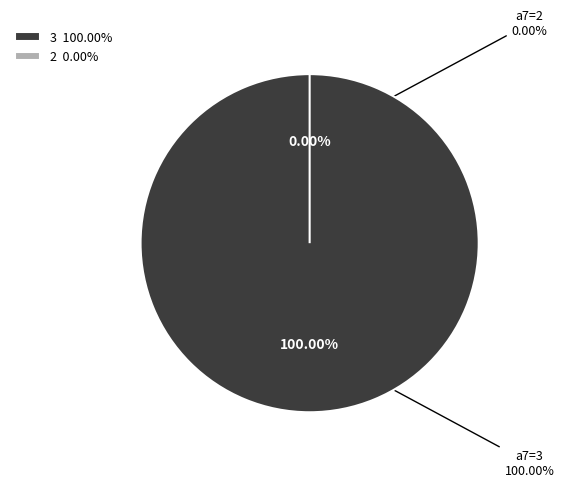

To the nearest percent, what is the combined percentage of 2 and 3?

100%